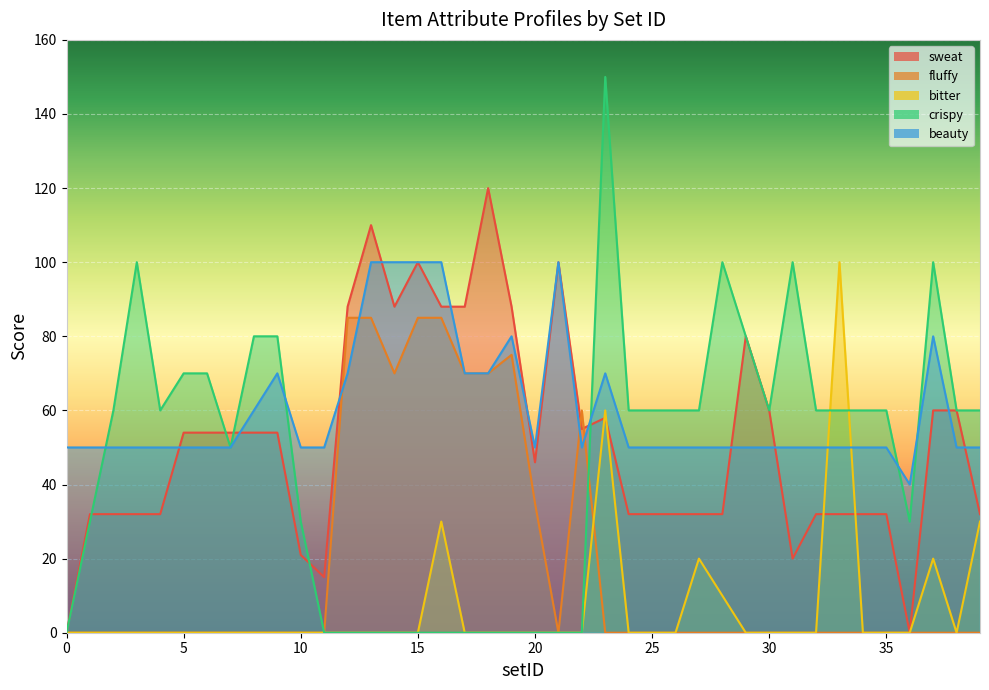

What is the maximum value for fluffy?

85